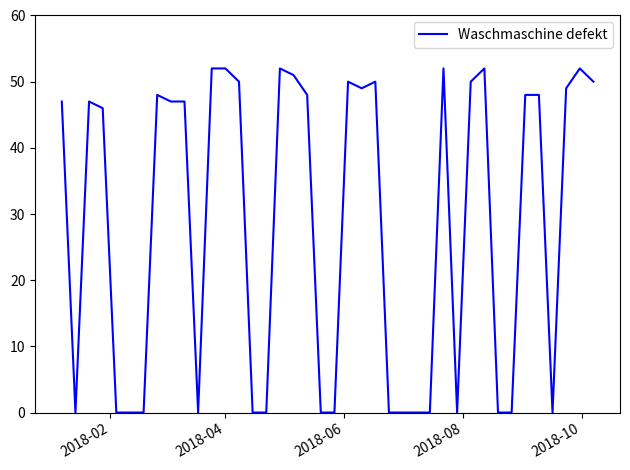

What is the maximum value shown in the chart?

52